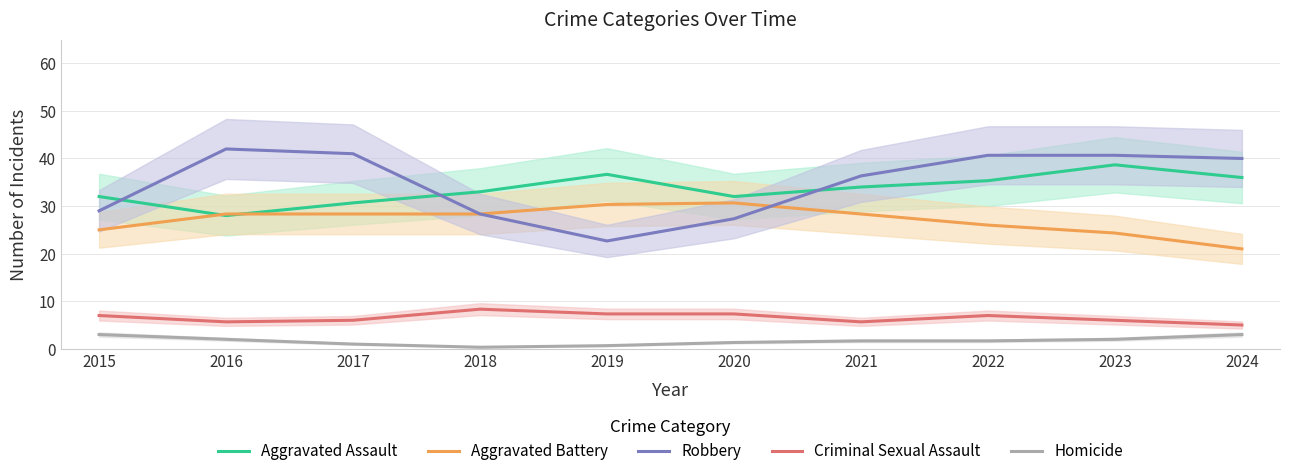

At which label does Criminal Sexual Assault first exceed 7?

2018